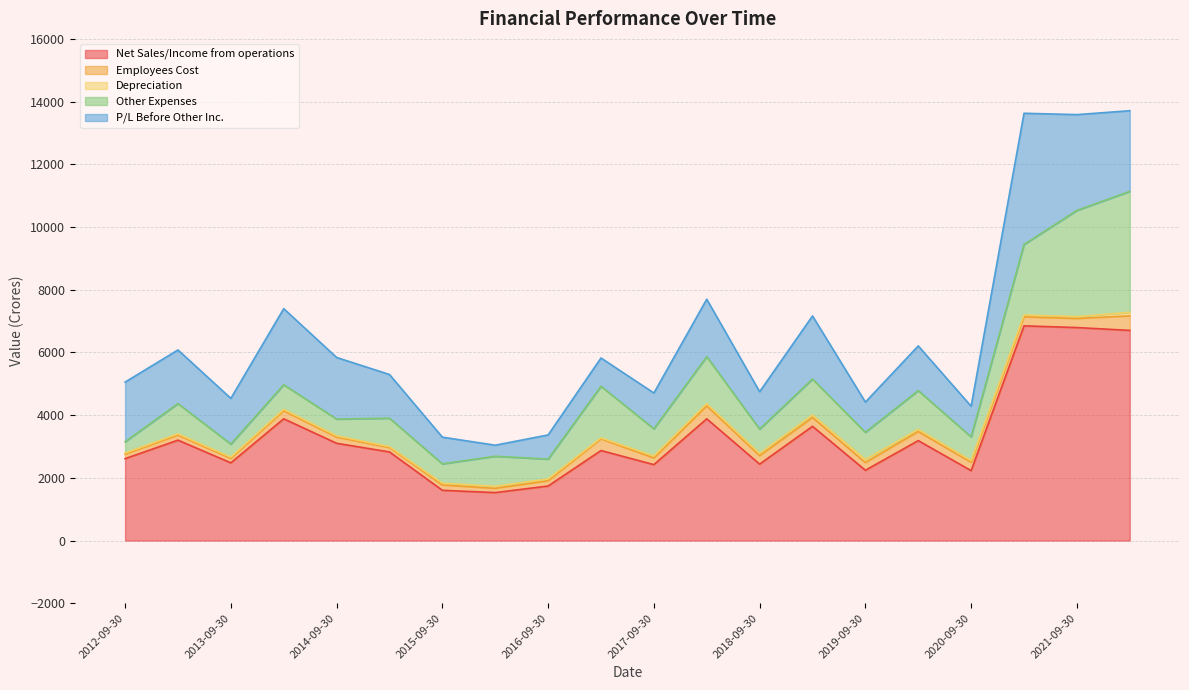

True or false: Net Sales/Income from operations and Other Expenses cross at least once.

False